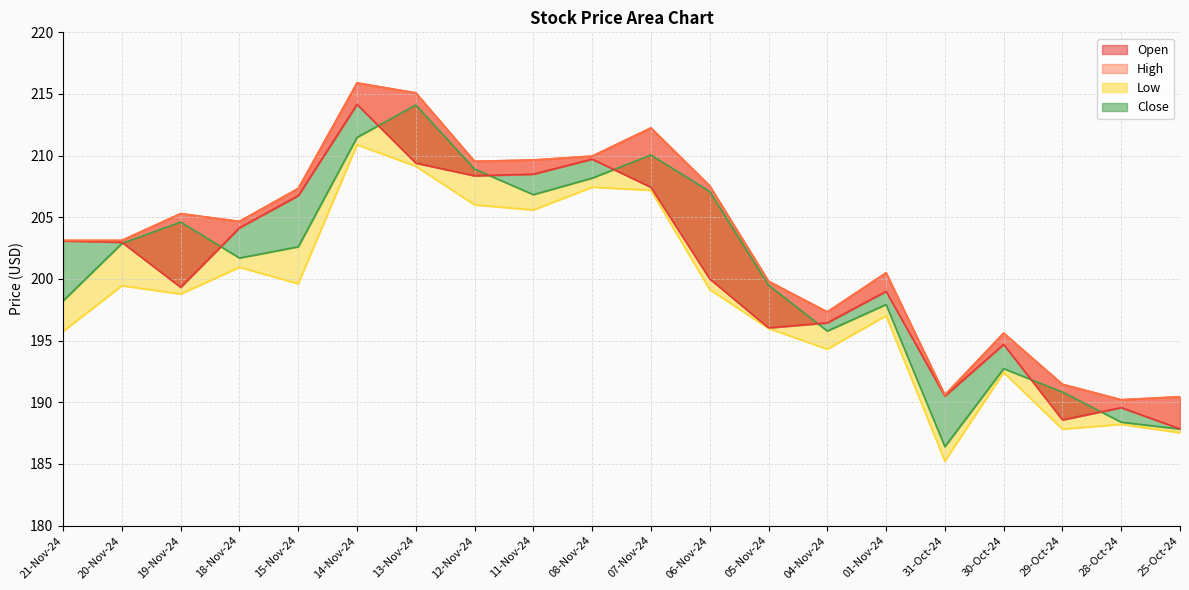

Is it true that the value at 19-Nov-24 is 205.3?

True